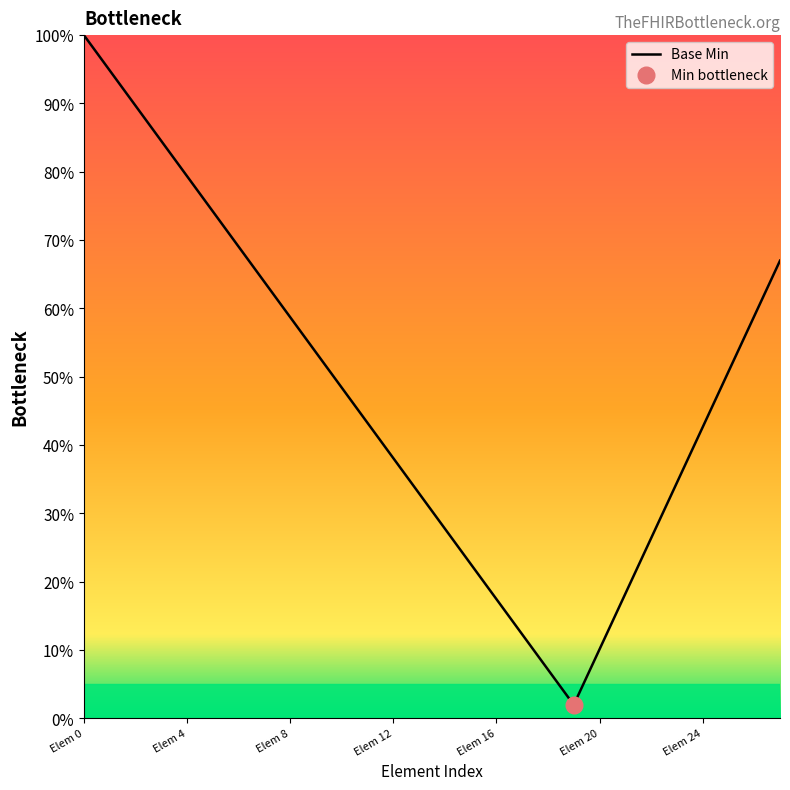

The Base Min series shows 56.7 at Elem 24. True or false?

False